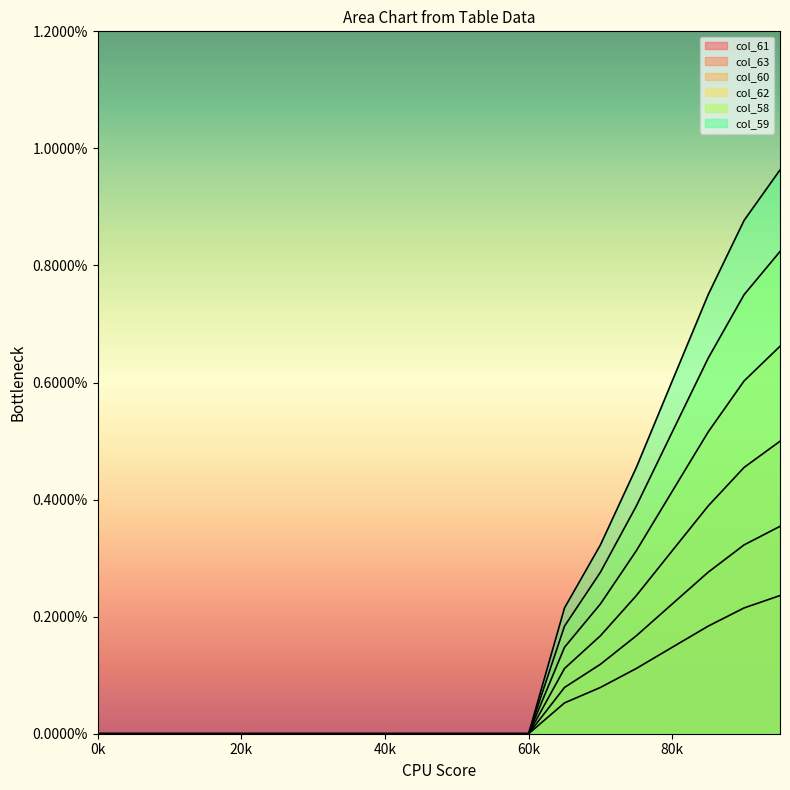

Which series has the largest total across all categories?

col_59